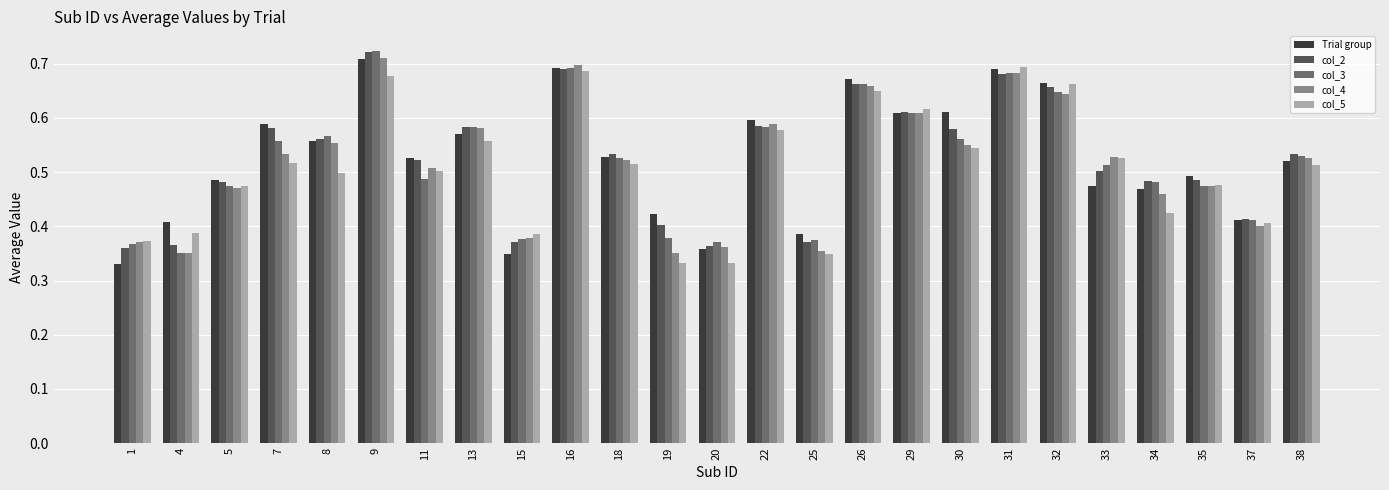

What is the sum of the col_2 values at 38 and 15?

0.9